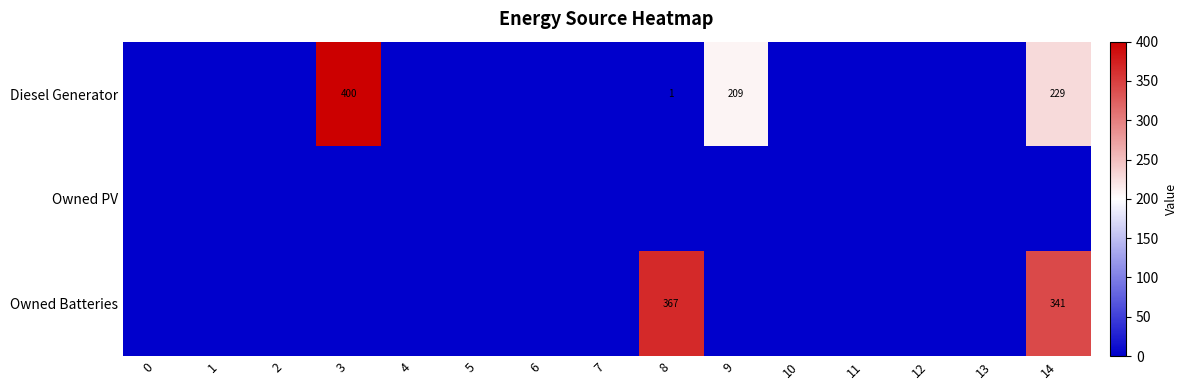

Is the value of Owned Batteries at 14 greater than the value of Diesel Generator at 3?

No